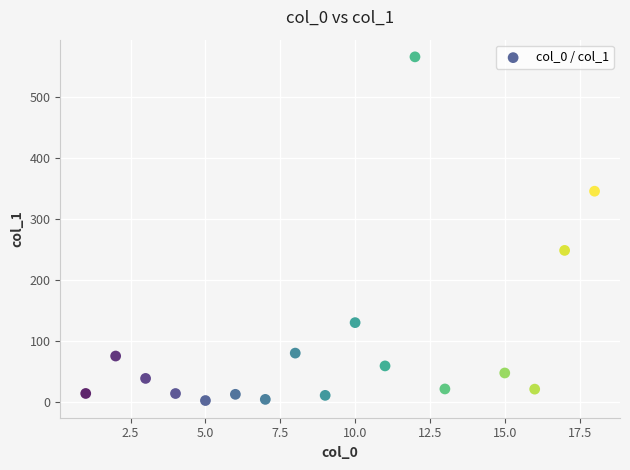

What Y value in the scatter plot is closest to 284?

248.4